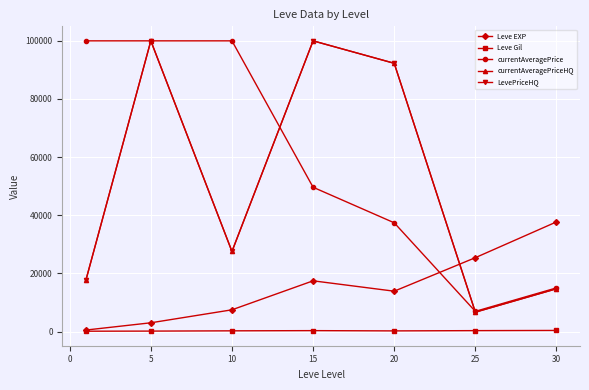

True or false: Leve Gil and LevePriceHQ cross at least once.

False